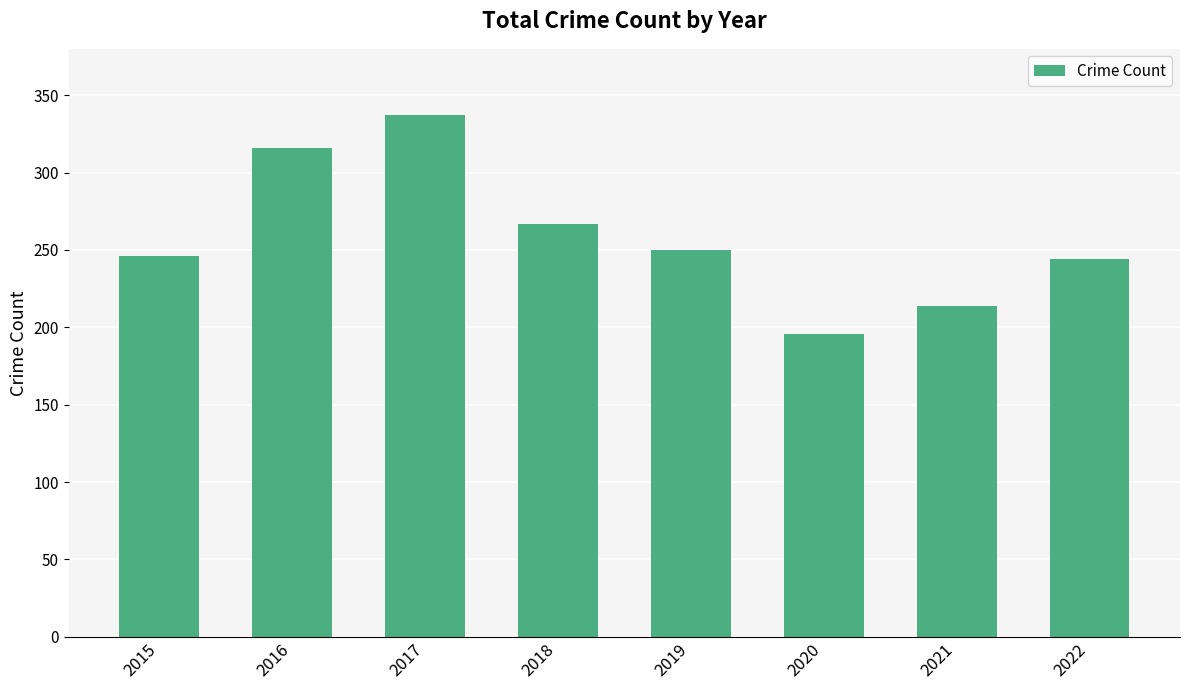

True or false: the data shows 316 at 2016.

True